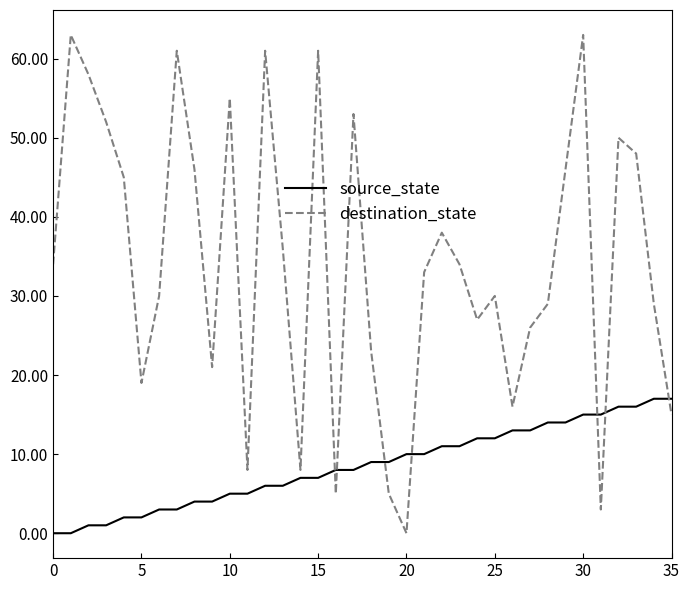

List the series in order of their peak value, lowest first.

source_state, destination_state